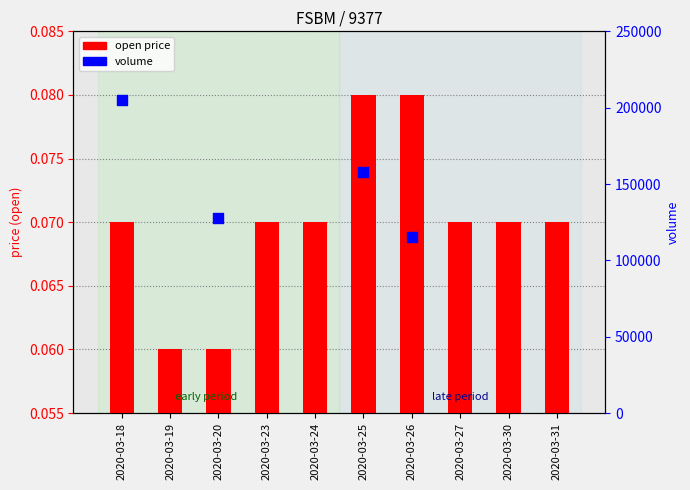

What is the total value across all series at 2020-03-26?

115000.1